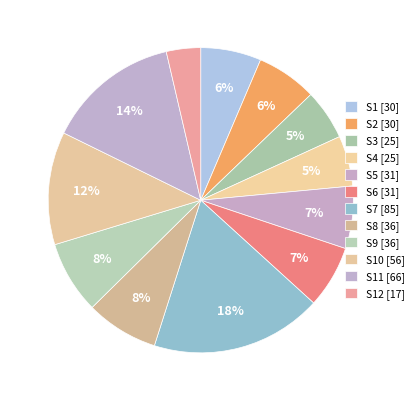

Is there a majority slice in this chart?

No